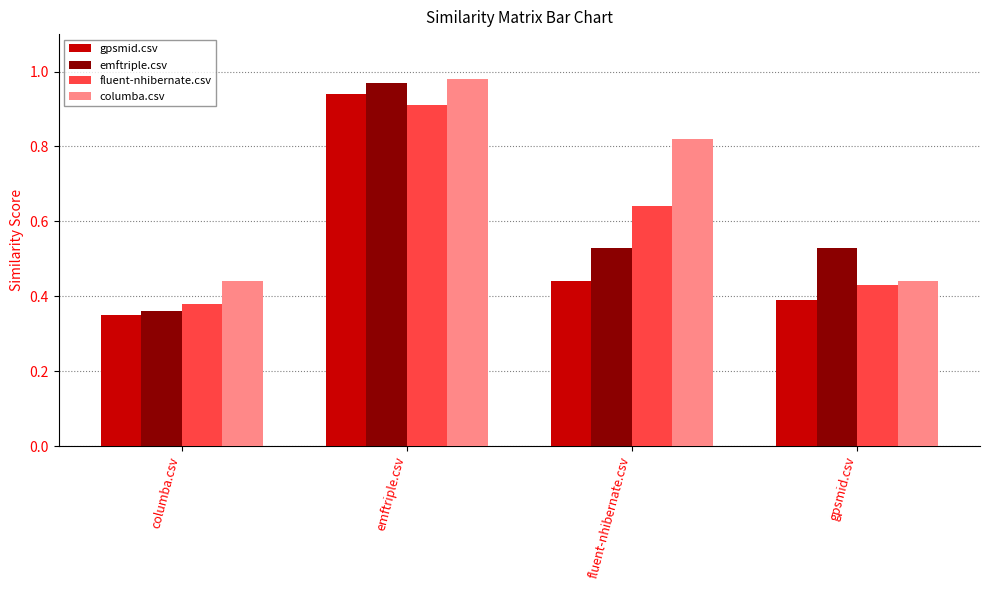

What are all the series names shown in the legend?

gpsmid.csv, emftriple.csv, fluent-nhibernate.csv, columba.csv